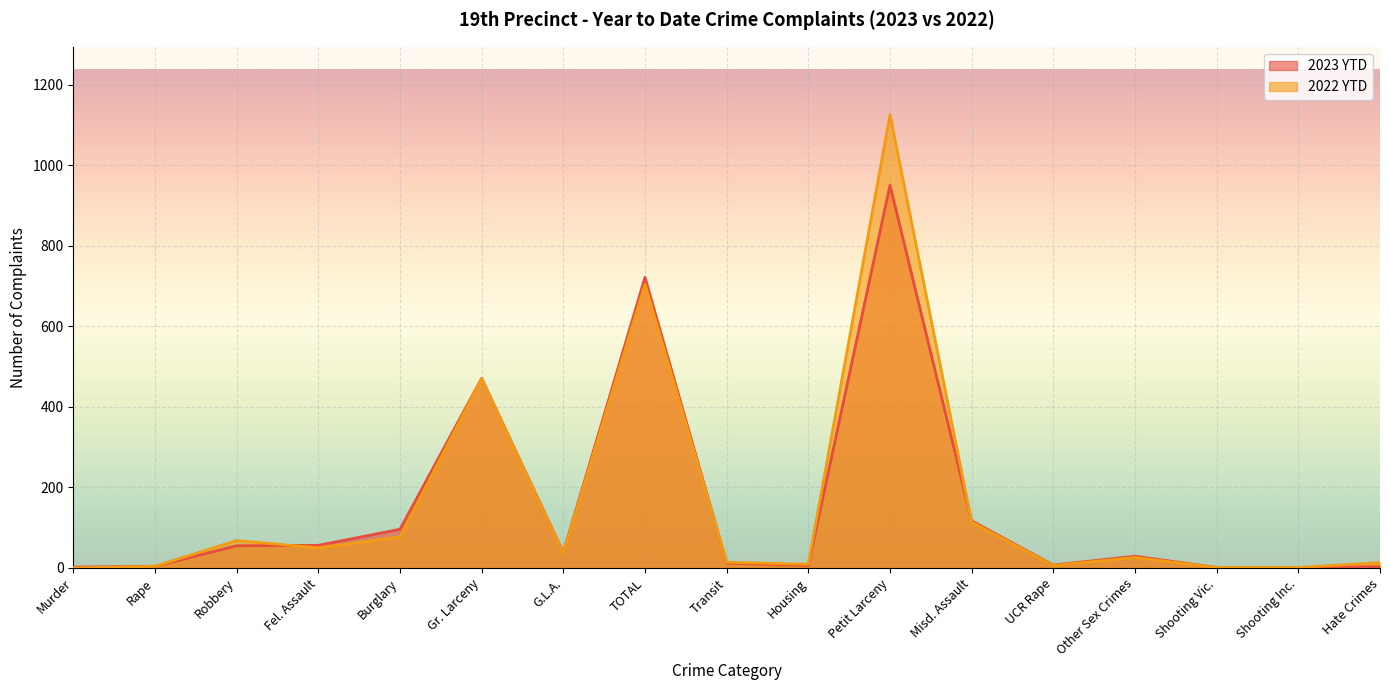

Between Fel. Assault and Burglary, which is larger?

Burglary